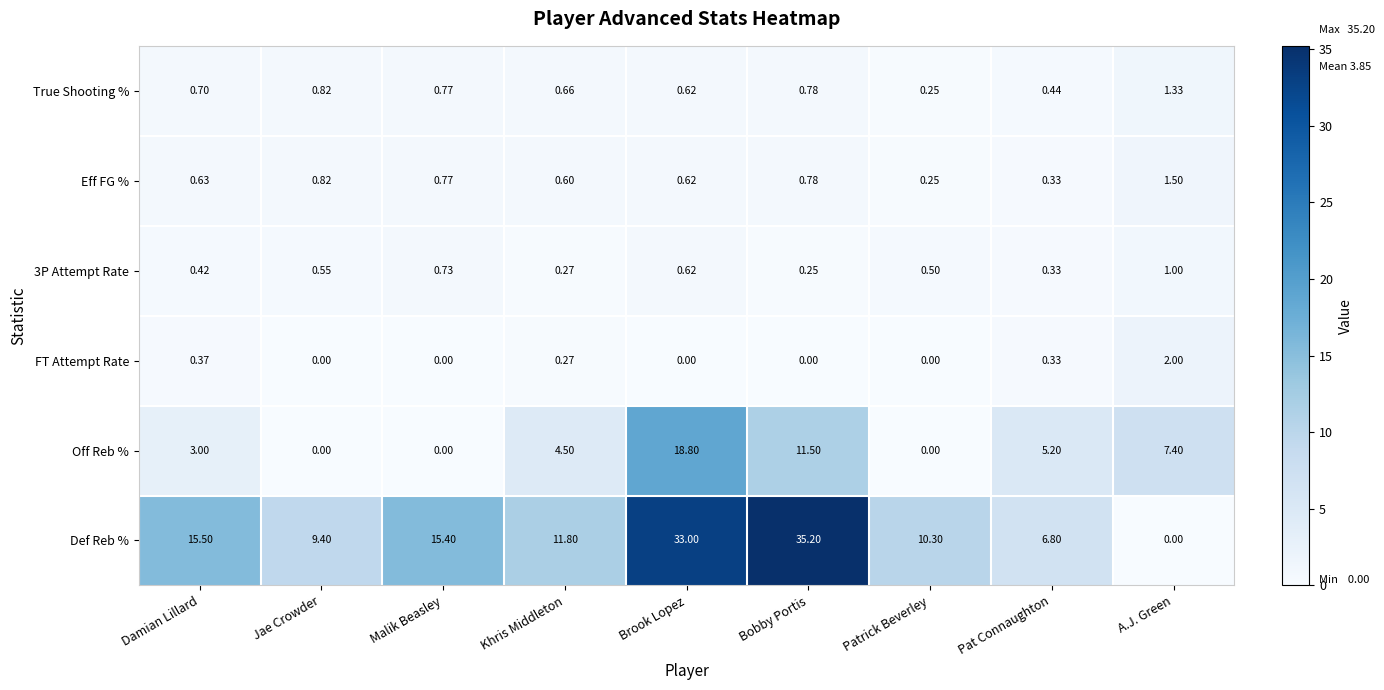

Which category has the highest value across all series?

Bobby Portis